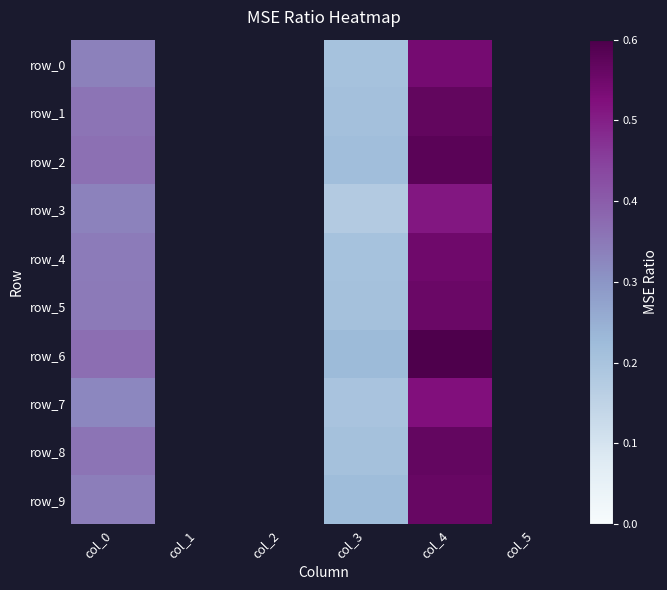

True or false: row_5 has a value of 0.3 at col_5.

False